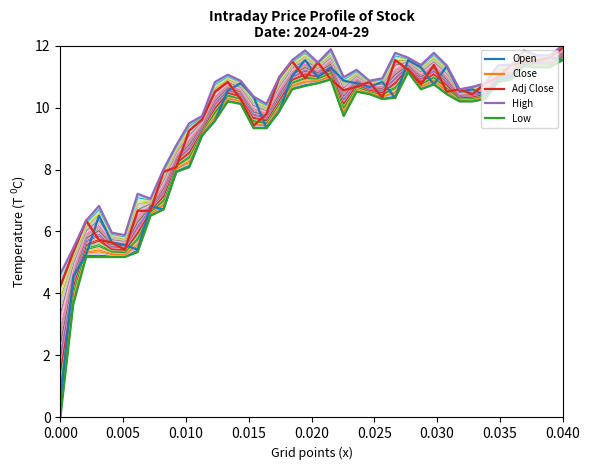

Which series has the largest total across all categories?

High